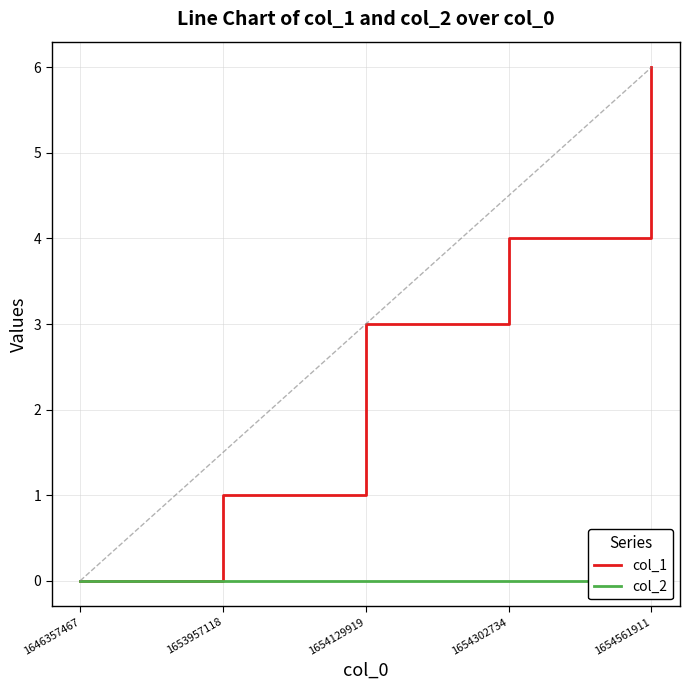

Which series has the largest total across all categories?

col_1